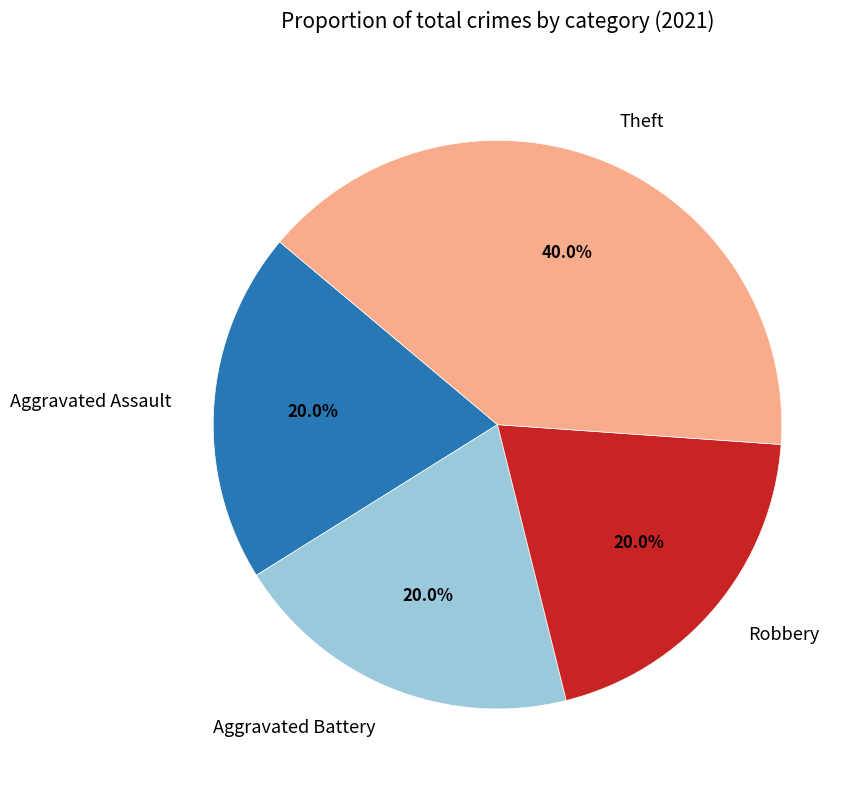

Approximately how many times larger is the value at Aggravated Battery compared to Theft?

0.5